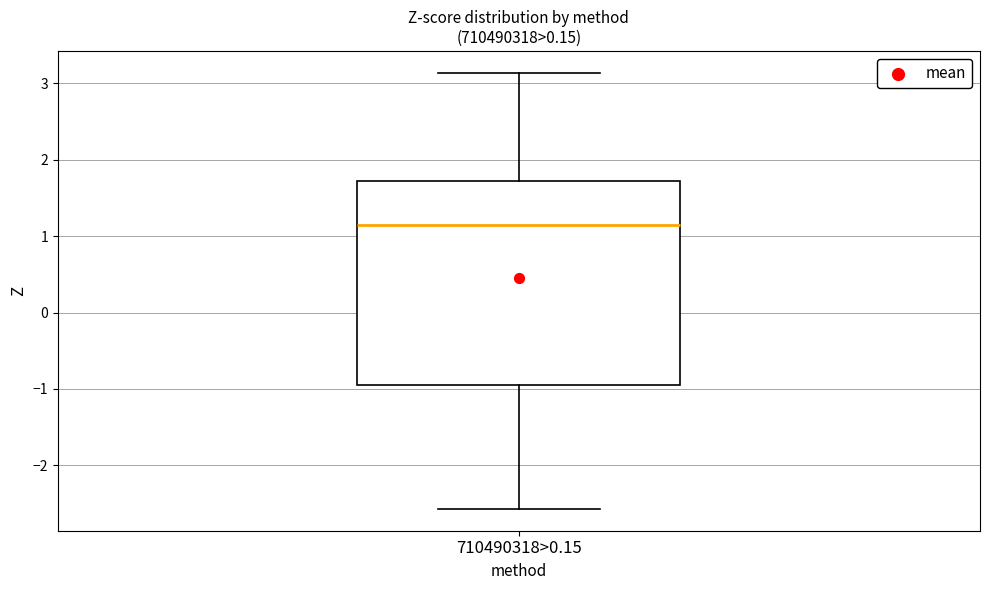

Transcribe this box plot: give where the median line is, the range the box spans, and where the two whiskers end, as read against the y-axis. The values are not printed on the chart, so give them approximately, as read against the axis.

median 1.1, box -0.9 to 1.7, whiskers -2.6 to 3.1